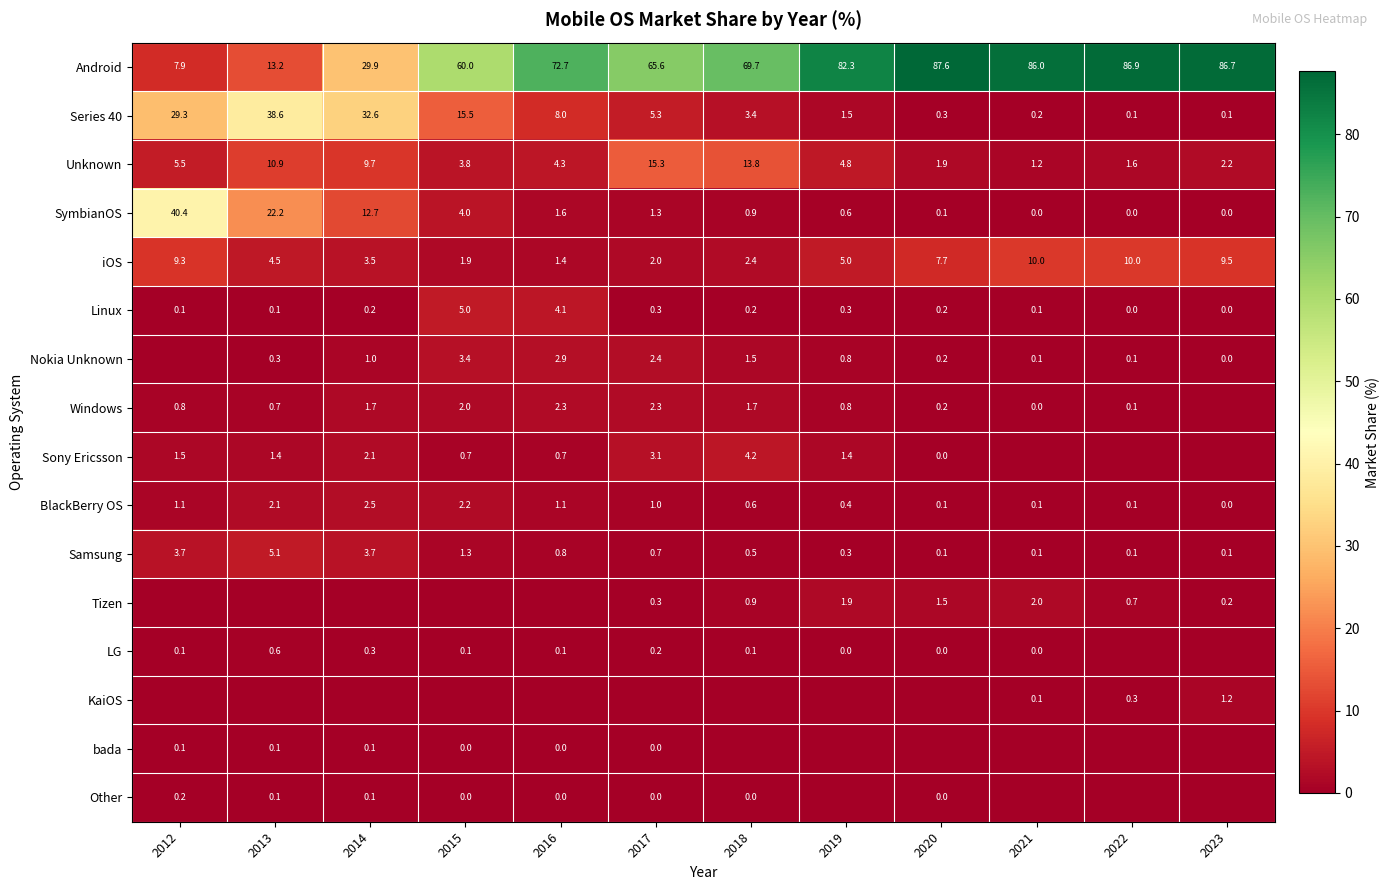

What is the average value of the Series 40 series?

11.2